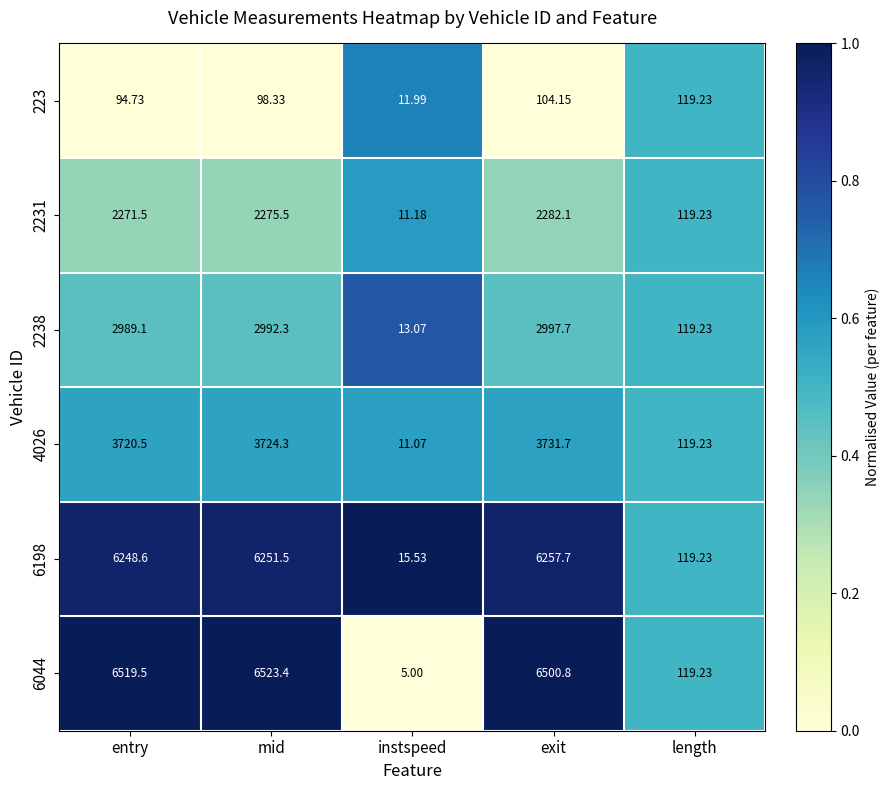

At which category is the sum across all series the highest?

exit